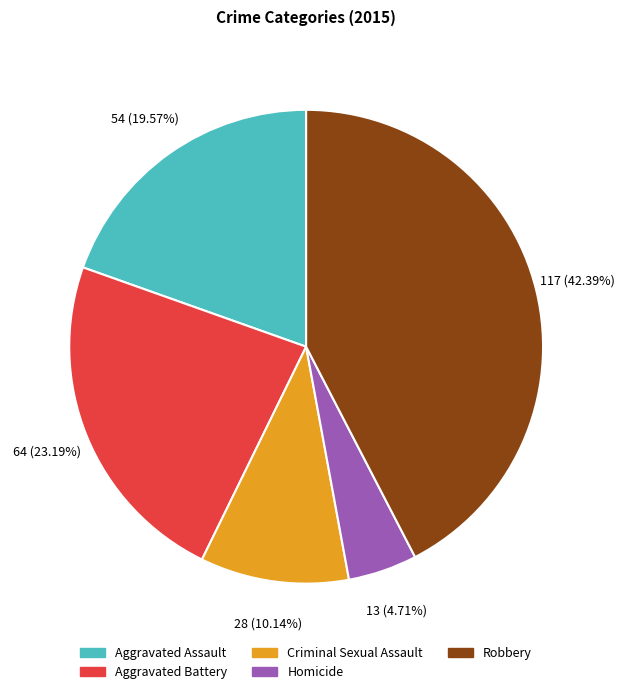

To the nearest percent, what is the combined percentage of Aggravated Assault and Aggravated Battery?

43%